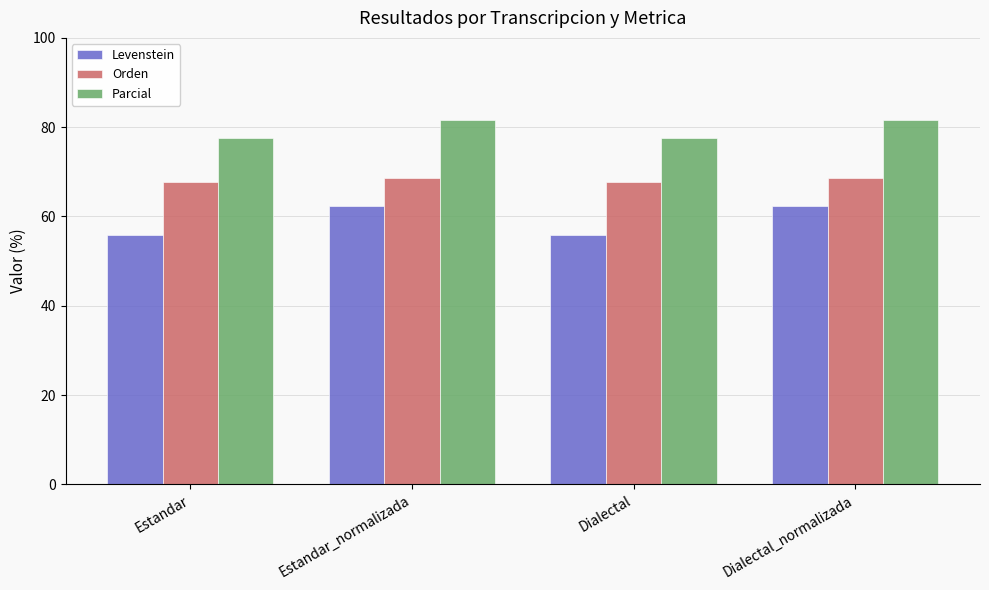

How many data points in Parcial are less than 81?

2